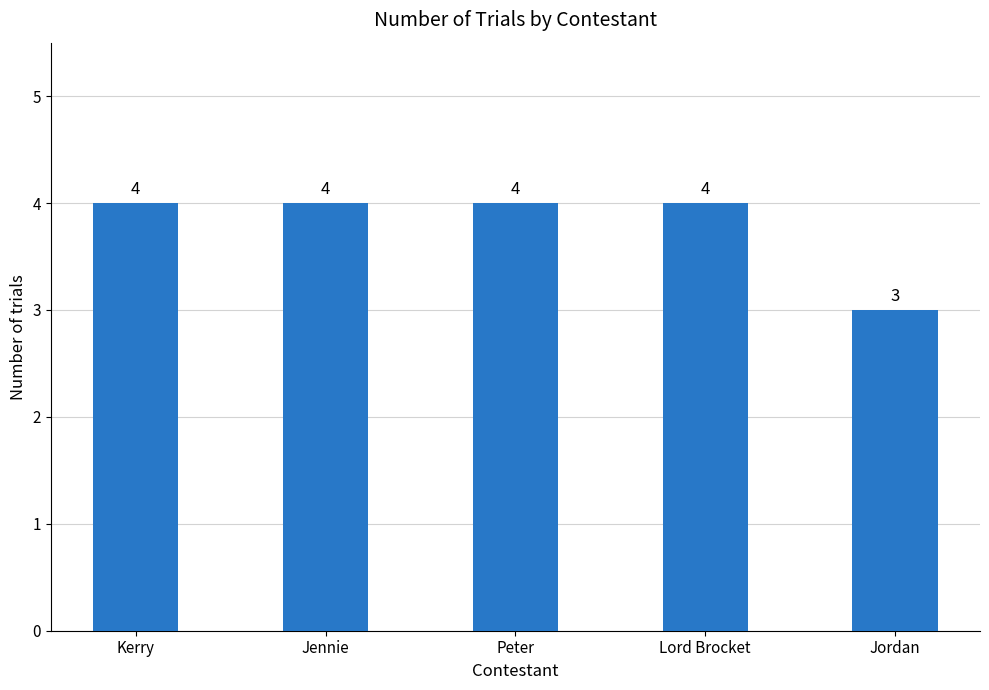

What is the difference between the maximum and minimum values?

1